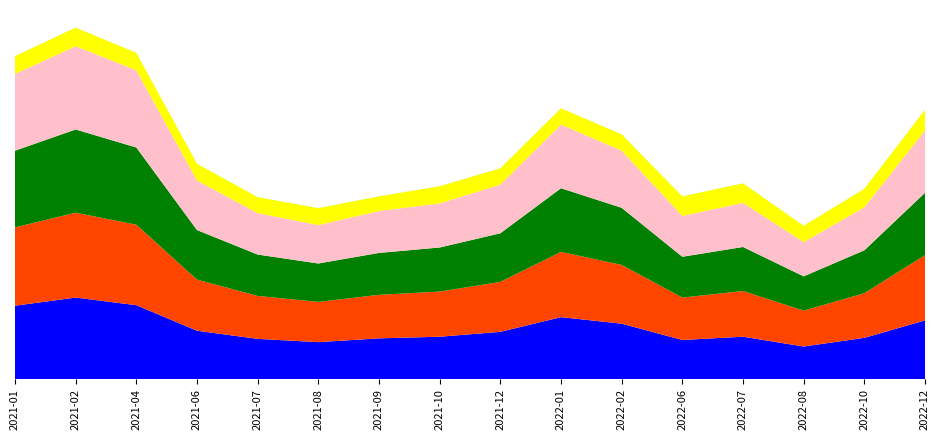

Reading left to right, extract all data points from this chart.

Precio minimo: 1125	1250	1133	742	617	567	625	650	725	950	850	600	650	500	633	900
Precio maximo: 1200	1300	1233	783	658	617	667	692	765	1000	900	650	700	550	683	1000
Precio promedio ponderado: 1175	1275	1183	759	634	588	642	675	745	975	875	625	675	525	658	955
Precio $/Kg: 1175	1275	1183	759	634	588	642	675	745	975	875	625	675	525	658	955
Volumen: 275	285	267	257	245	260	225	263	250	250	250	300	300	250	285	317
Kg / unidad: 1	1	1	1	1	1	1	1	1	1	1	1	1	1	1	1